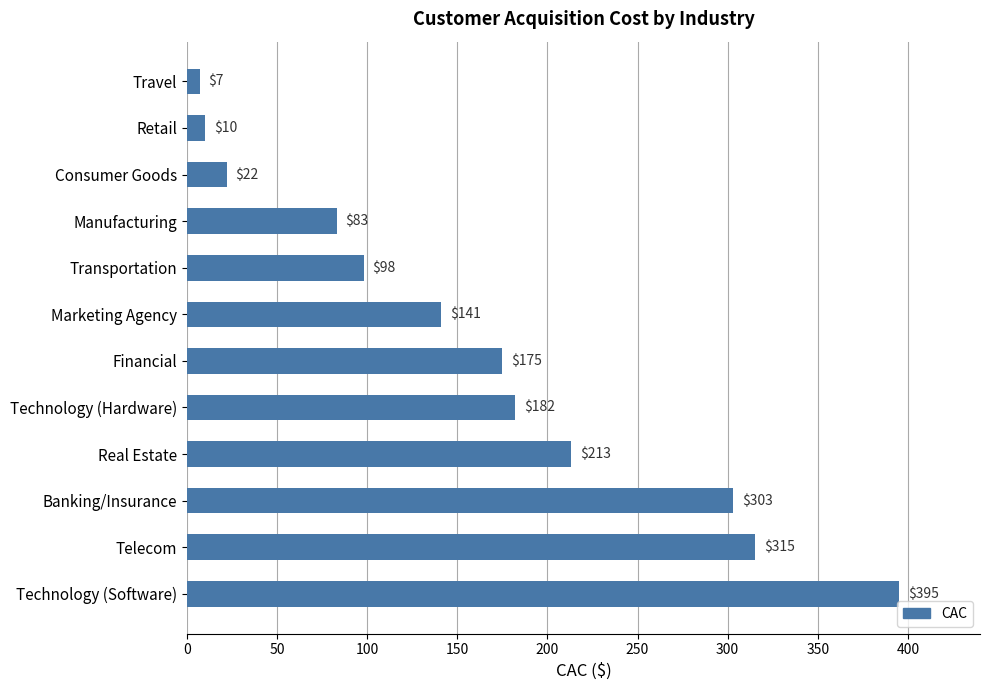

Count the number of data series in this chart.

1